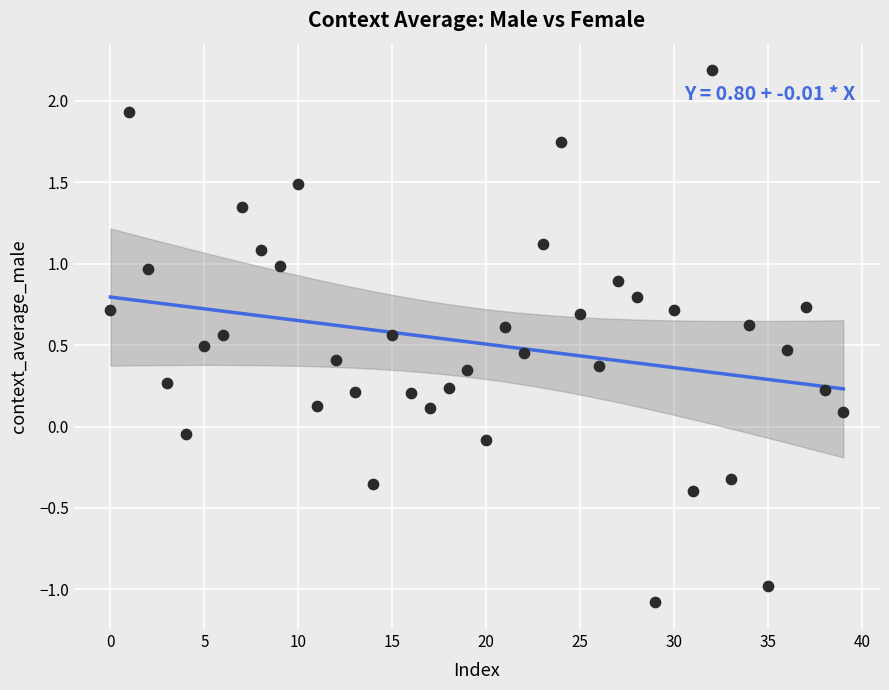

What is the range of Y values (max minus min)?

3.3